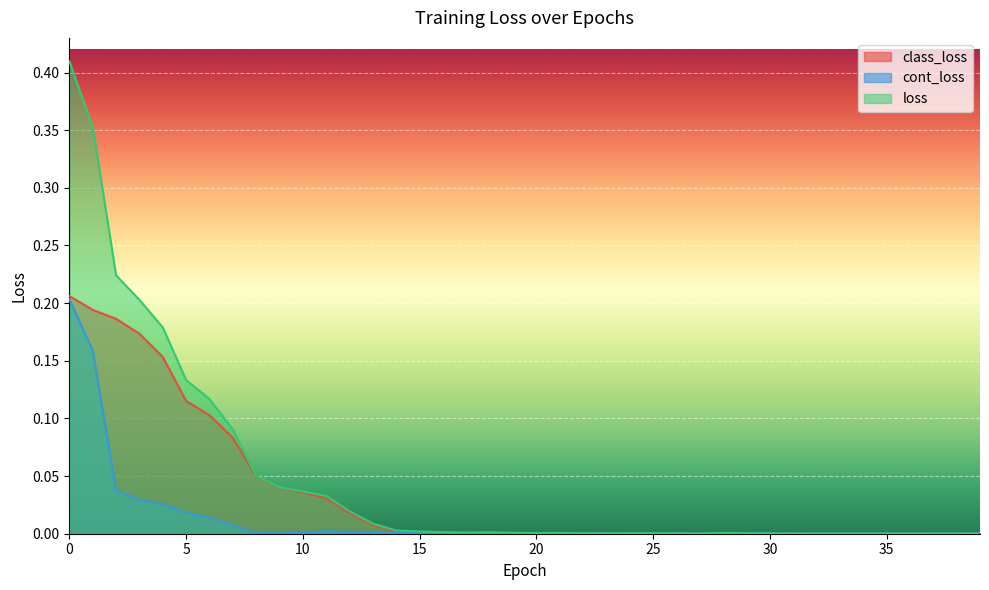

How many lines are shown in the chart?

3